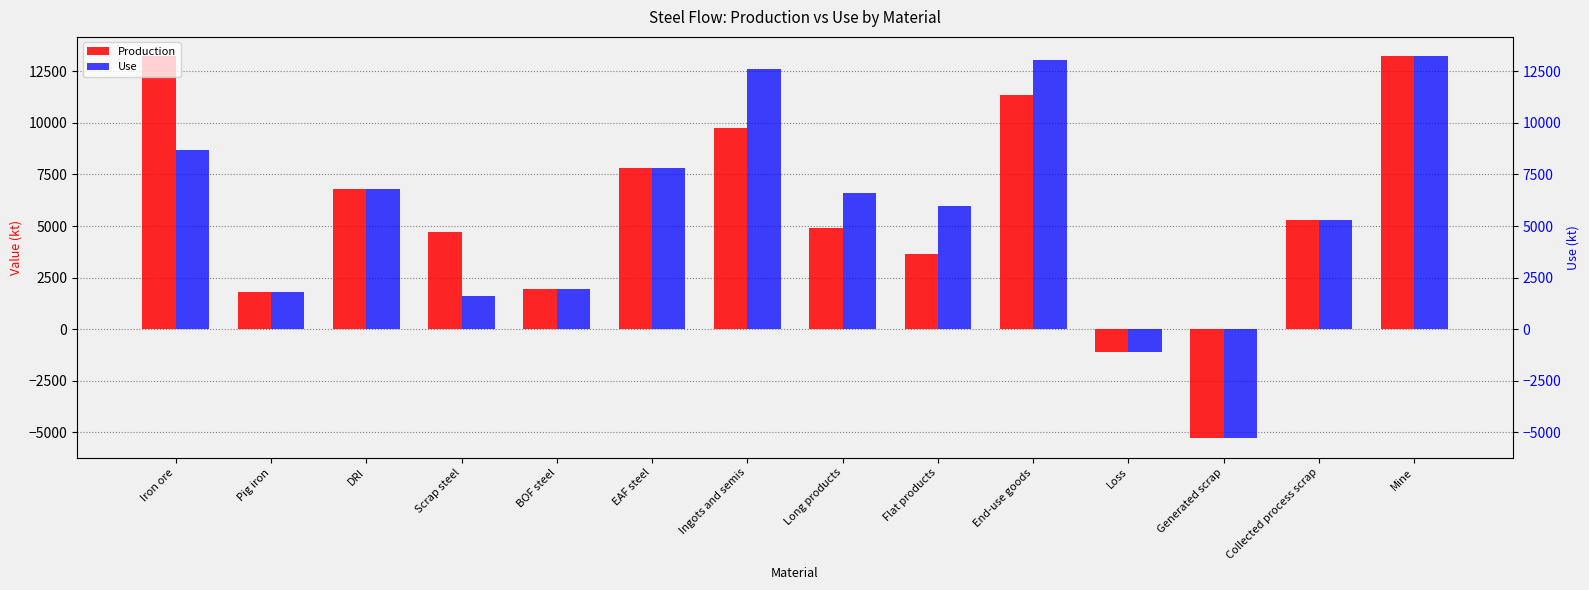

How many series are shown in this chart?

2